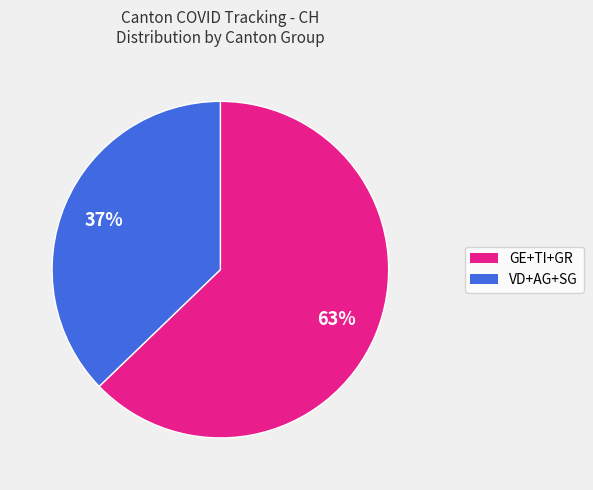

How many segments does this pie chart have?

2